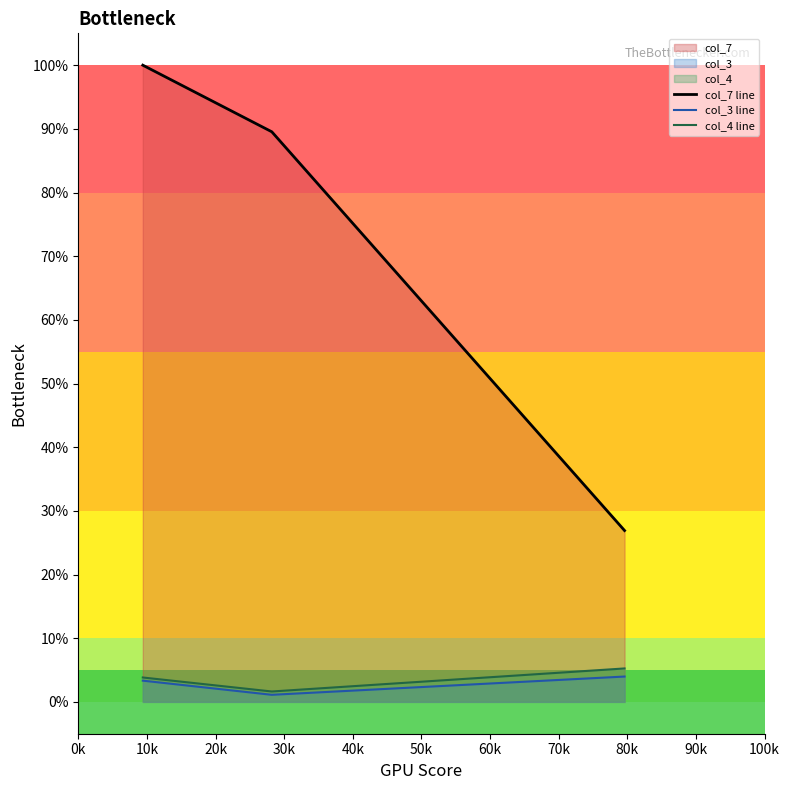

What is the difference between the maximum and minimum values in the col_7 line series?

73.1